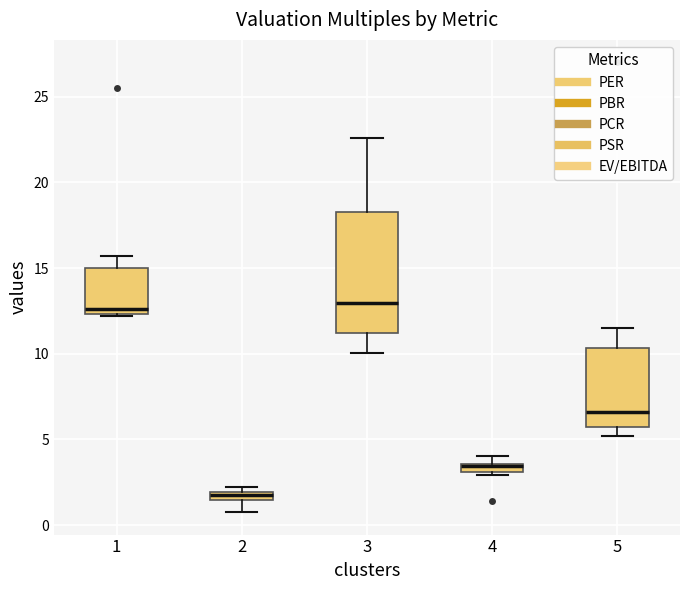

Which box has the lowest median line?

2